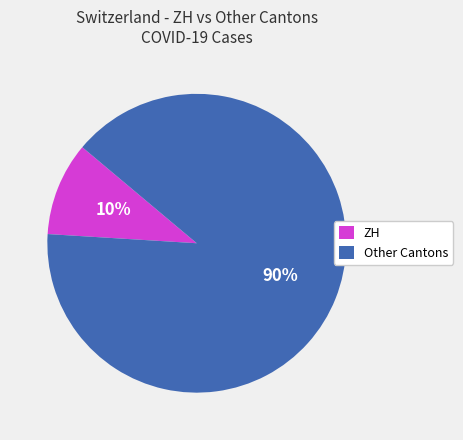

Which slice is the smallest?

ZH